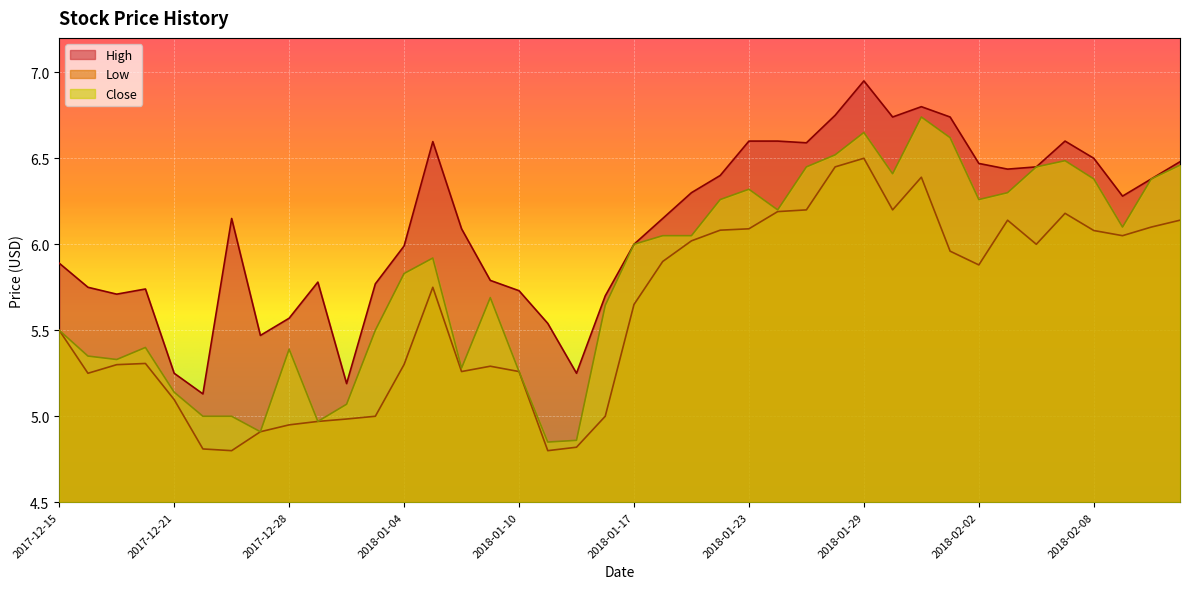

List the labels in order of Close value, smallest first.

2018-01-11, 2018-01-12, 2017-12-27, 2017-12-29, 2017-12-22, 2017-12-26, 2018-01-02, 2017-12-21, 2018-01-10, 2018-01-08, 2017-12-19, 2017-12-18, 2017-12-28, 2017-12-20, 2017-12-15, 2018-01-03, 2018-01-16, 2018-01-09, 2018-01-04, 2018-01-05, 2018-01-17, 2018-01-18, 2018-01-19, 2018-02-09, 2018-01-24, 2018-01-22, 2018-02-02, 2018-02-05, 2018-01-23, 2018-02-08, 2018-02-12, 2018-01-30, 2018-01-25, 2018-02-06, 2018-02-13, 2018-02-07, 2018-01-26, 2018-02-01, 2018-01-29, 2018-01-31